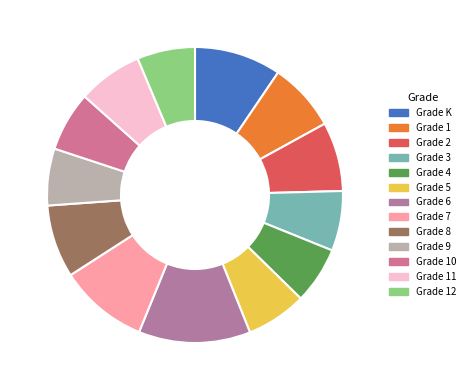

How much of the chart is everything except Grade 6?

87.8%